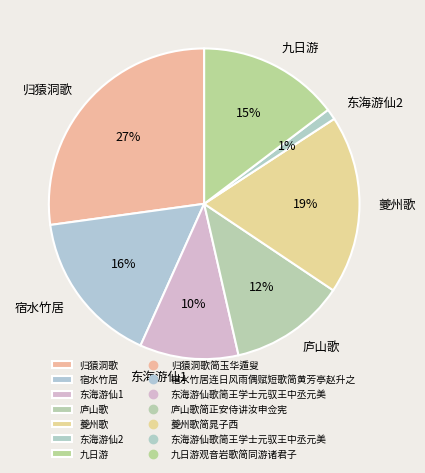

To the nearest percent, what is the average slice percentage?

14%